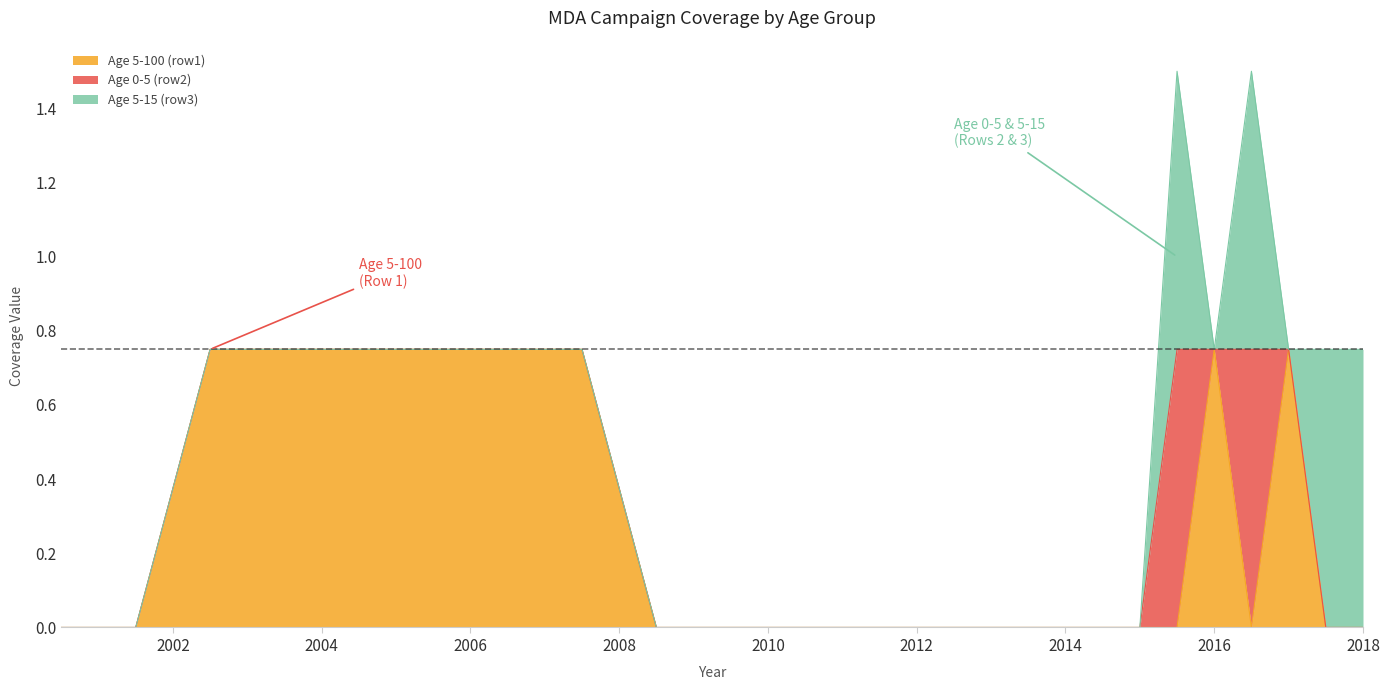

How many positive values does the Age 5-100 (row1) series have?

8